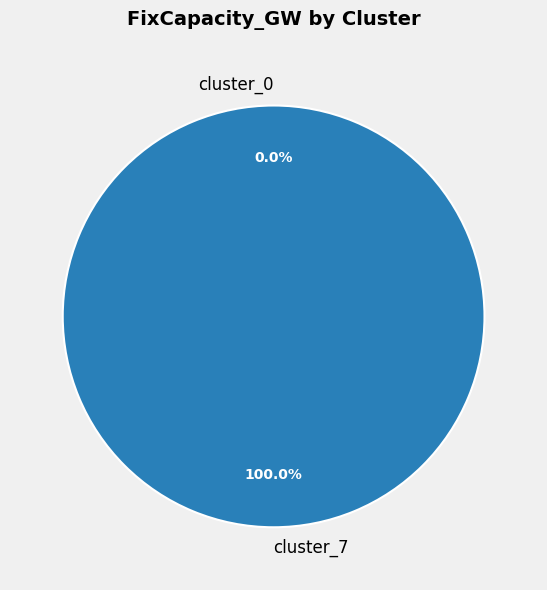

What is the smallest slice in the pie chart?

cluster_0